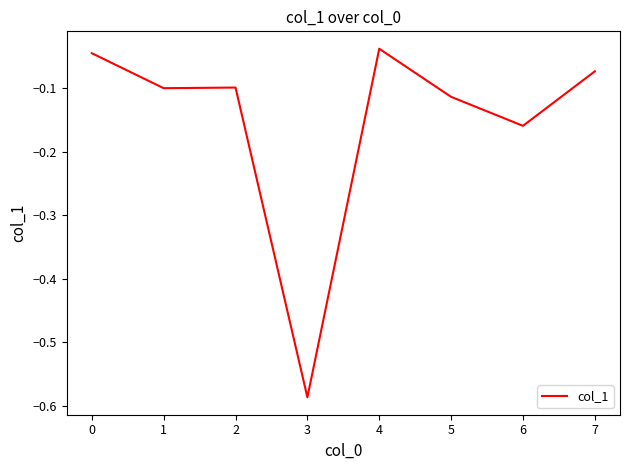

What is the difference between the maximum and minimum values?

0.5